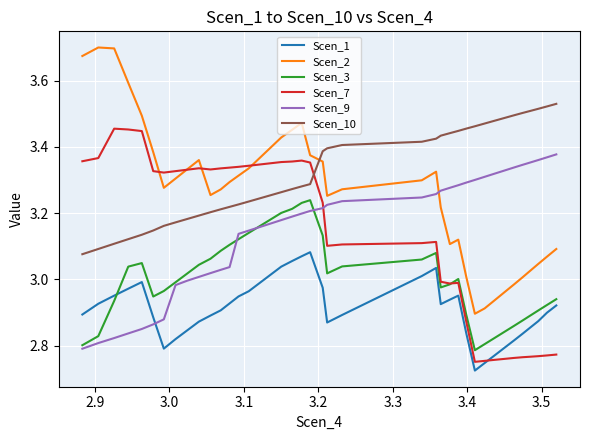

Which series has the widest spread of values?

Scen_2